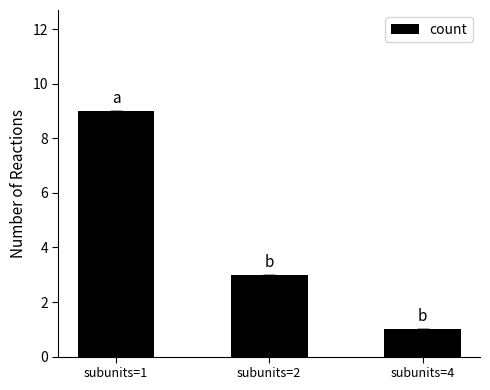

Reading right to left, what are all the values shown in this chart?

1	3	9